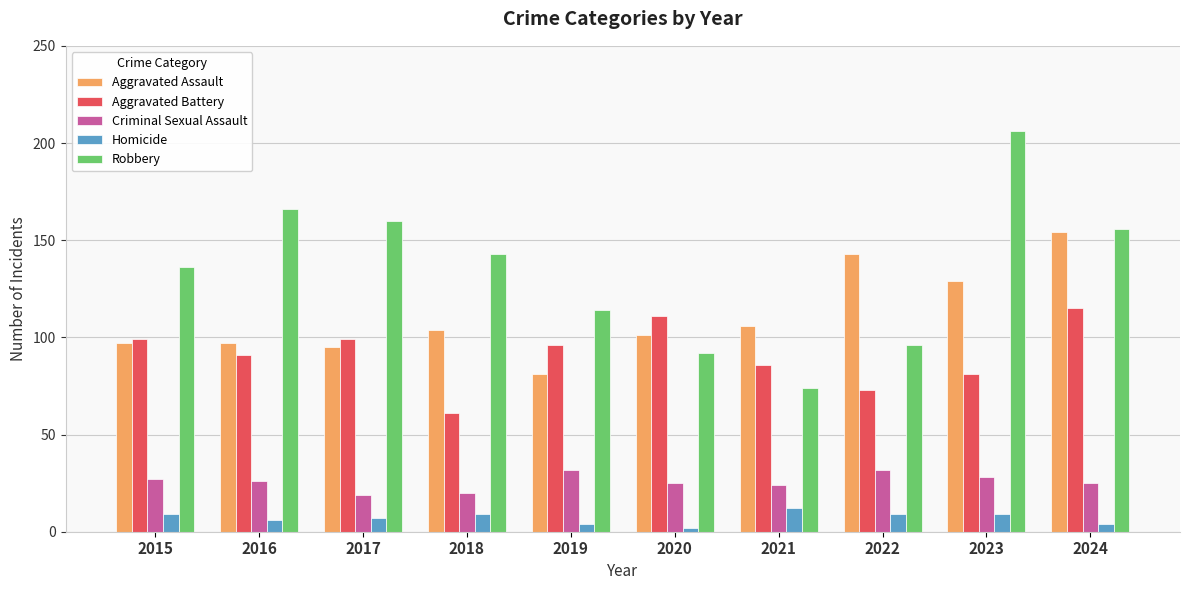

Is it true that Robbery equals 103 at 2017?

False